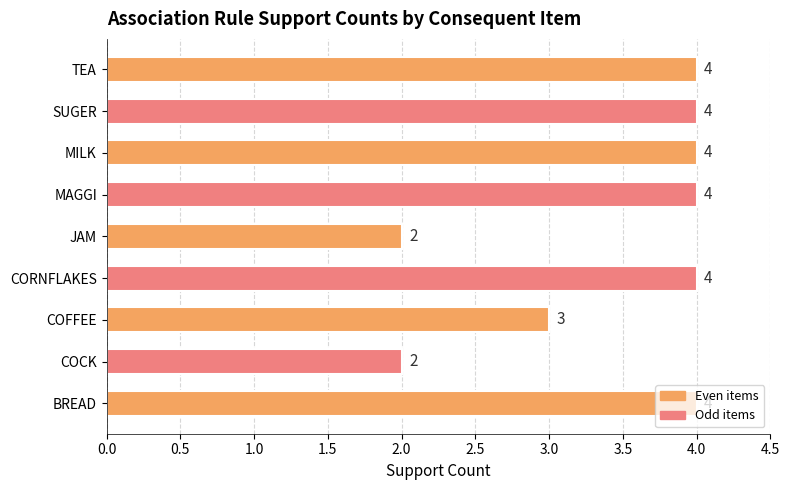

True or false: the data shows 3 at COFFEE.

True